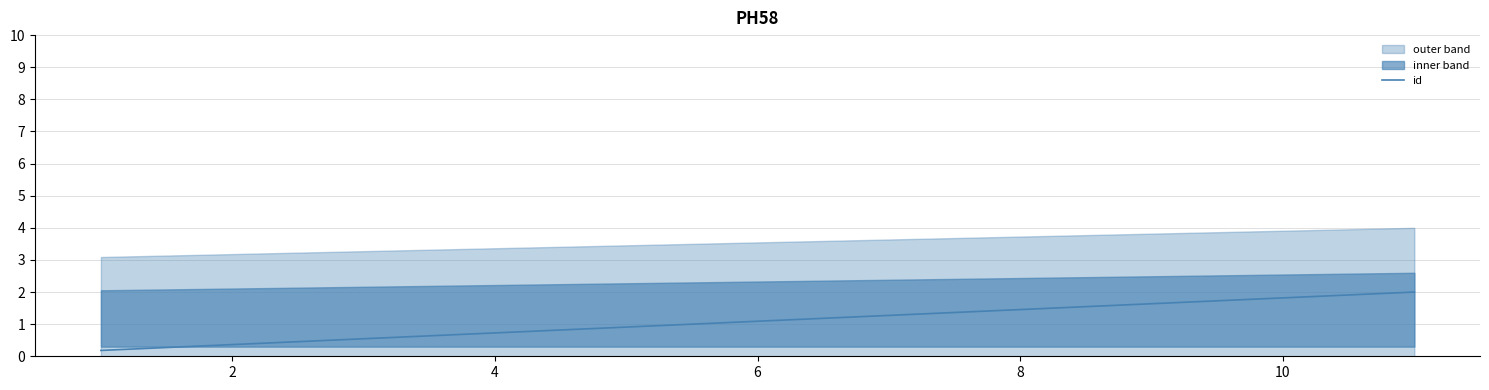

Is it true that id equals 1.0 at 10?

False